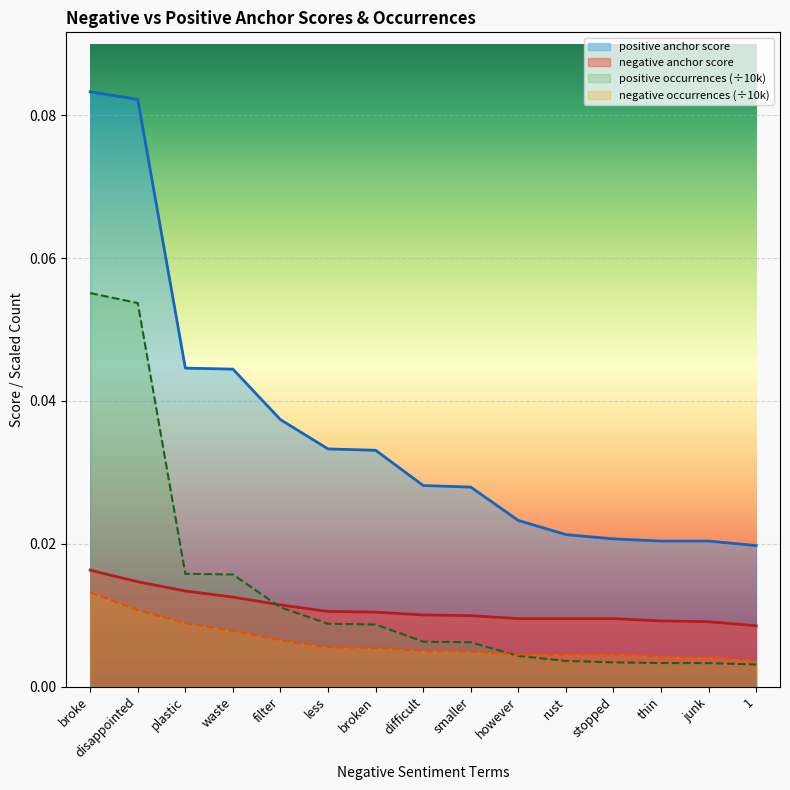

How many times do negative anchor score and positive occurrences cross each other?

1